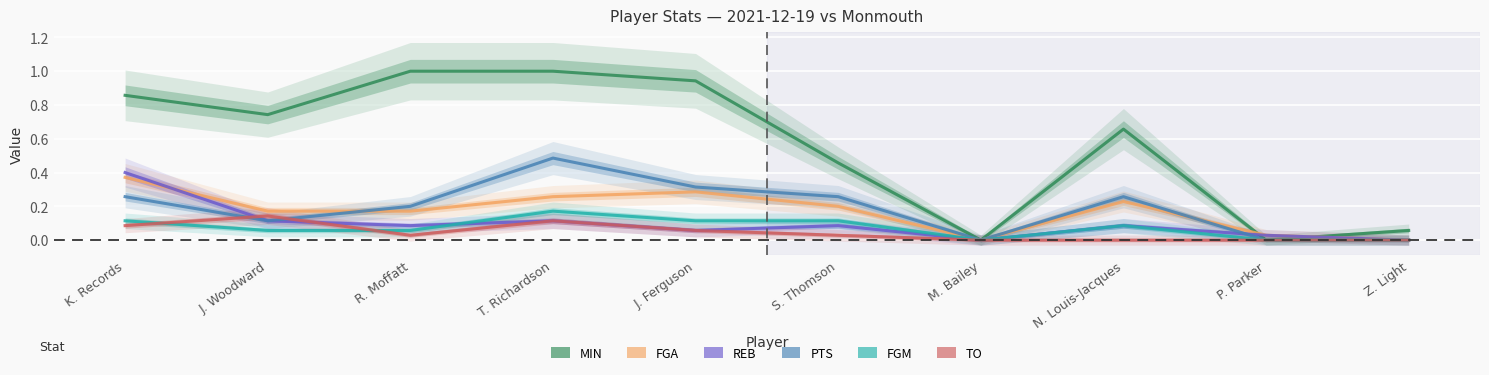

How many series are shown in this chart?

6